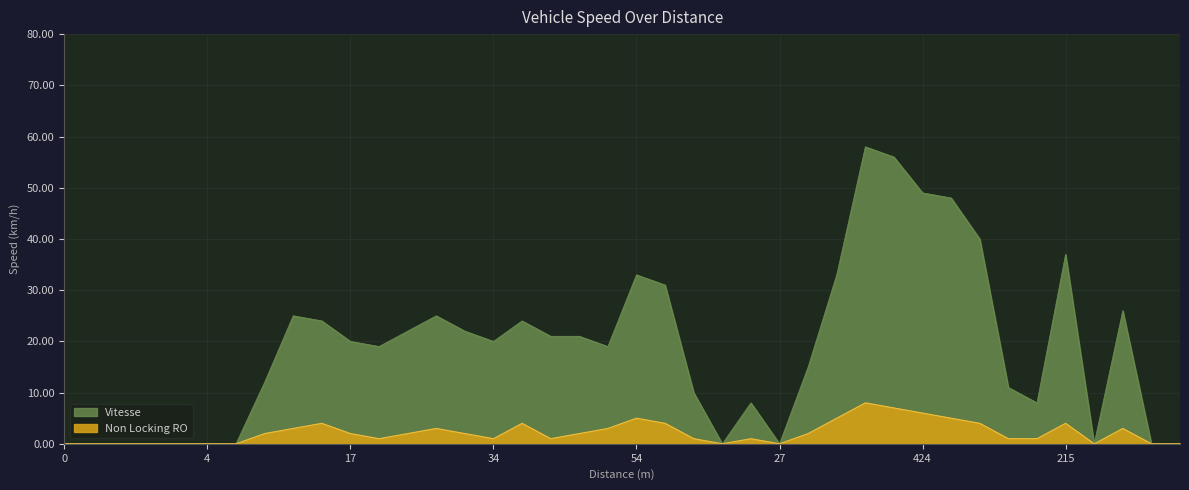

At which category does Non Locking RO reach its first local peak?

149